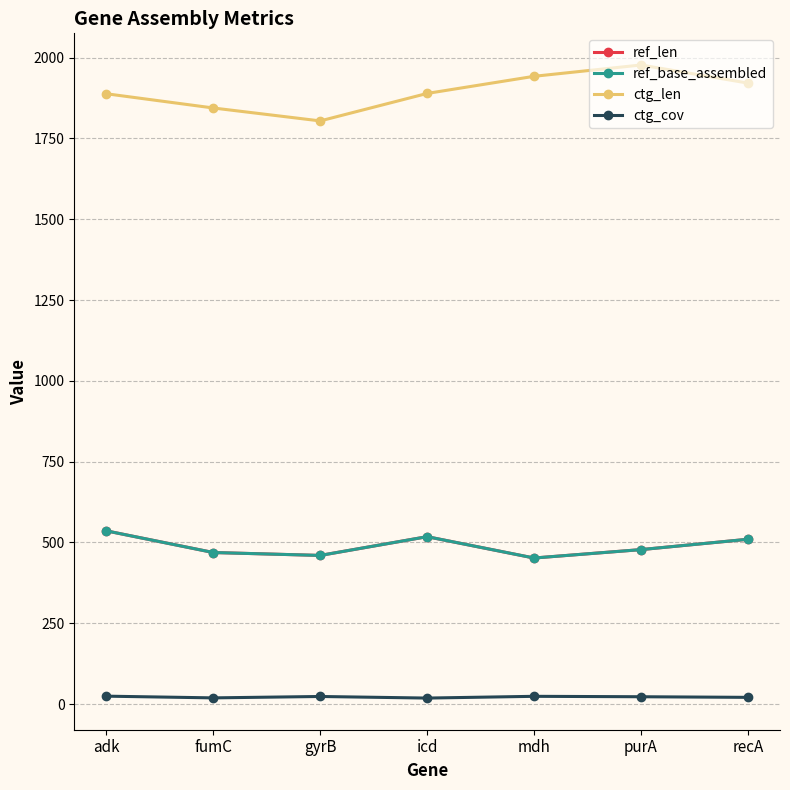

Between adk and fumC, which series saw the biggest shift?

ref_len